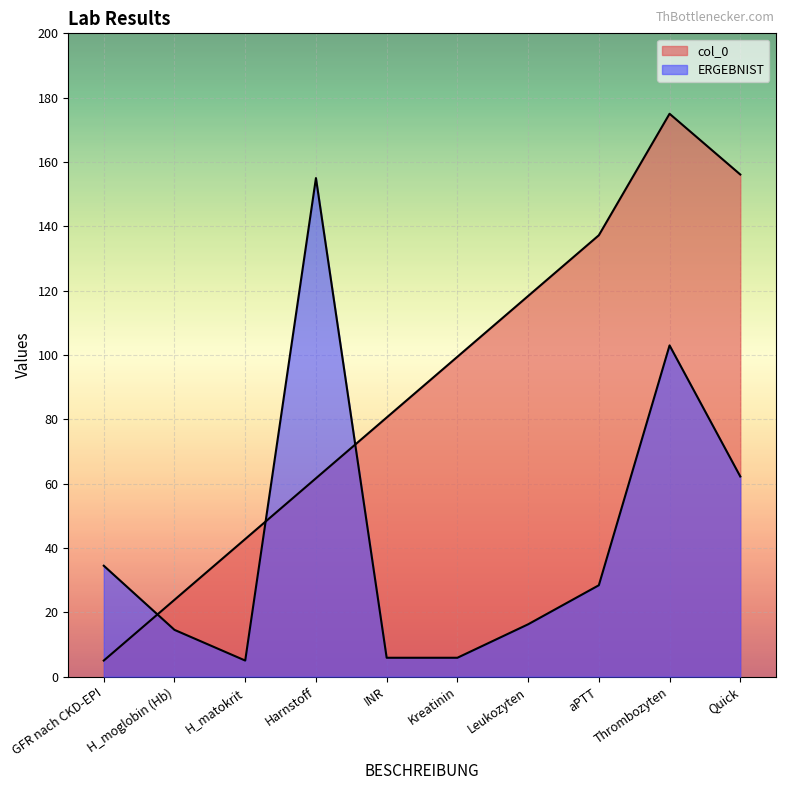

Reading left to right, what are all the values shown in this chart?

col_0: GFR nach CKD-EPI=5.0	H_moglobin (Hb)=23.9	H_matokrit=42.8	Harnstoff=61.7	INR=80.6	Kreatinin=99.4	Leukozyten=118.3	aPTT=137.2	Thrombozyten=175.0	Quick=156.1
ERGEBNIST: GFR nach CKD-EPI=34.5	H_moglobin (Hb)=14.5	H_matokrit=5.0	Harnstoff=155.0	INR=5.9	Kreatinin=5.9	Leukozyten=16.3	aPTT=28.4	Thrombozyten=103.0	Quick=62.2